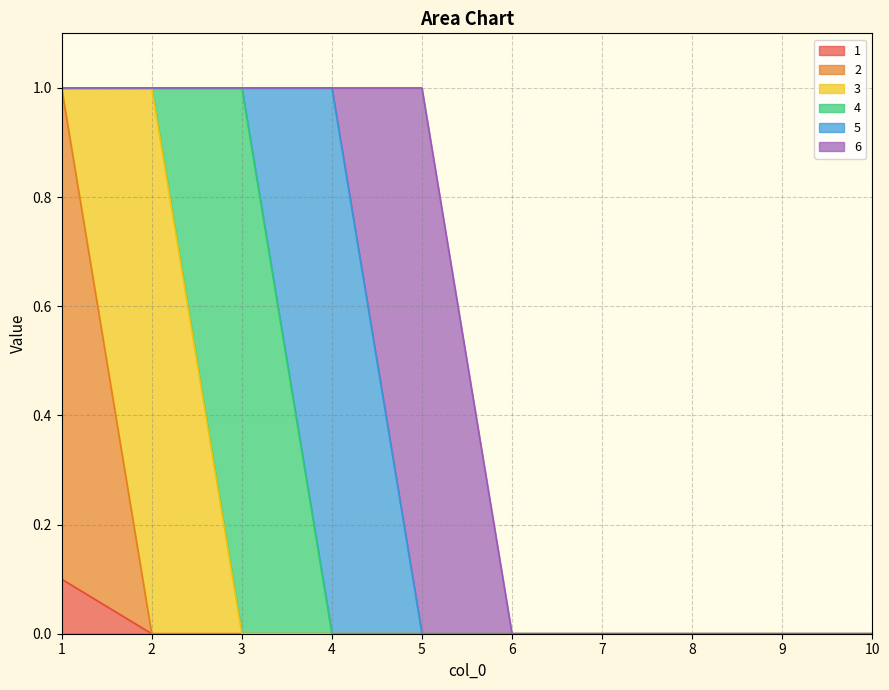

Between 1 and 10, which is larger?

1